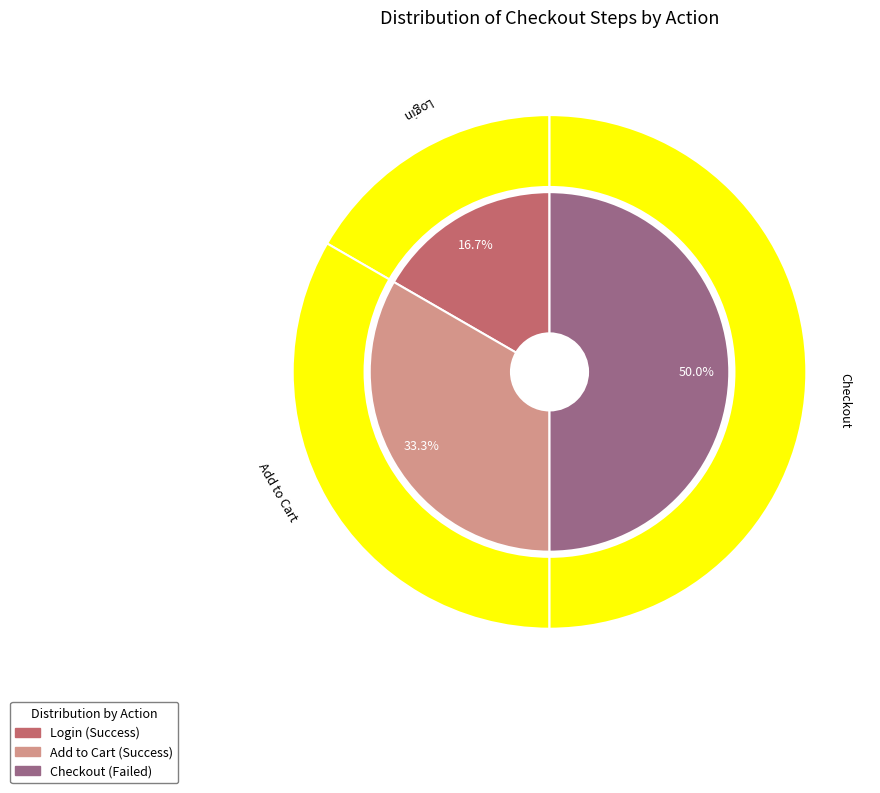

Approximately how many times larger is the value at Login compared to Checkout?

0.3